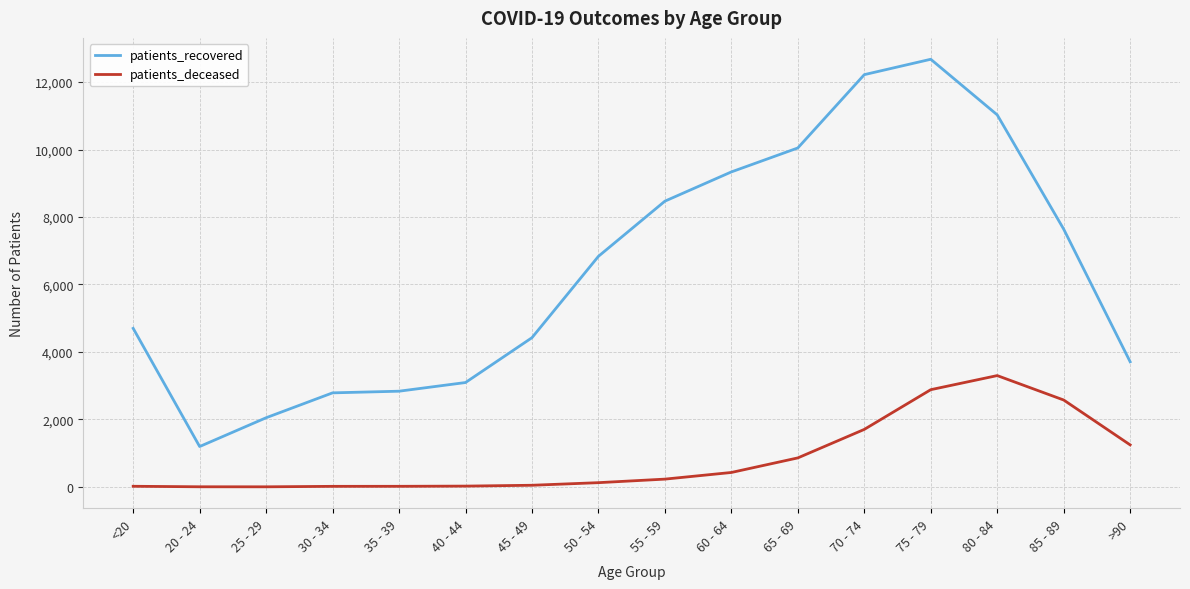

Is the value of patients_deceased at 60 - 64 greater than the value of patients_recovered at 20 - 24?

No